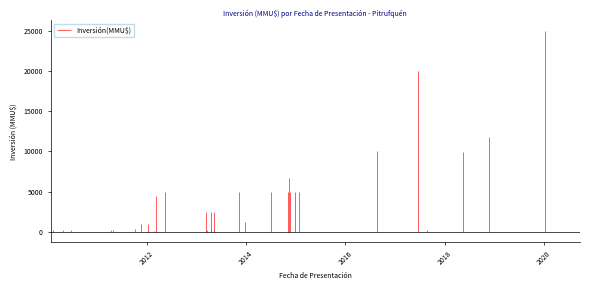

Rank the categories by value from lowest to highest.

17, 18, 26, 37, 39, 9, 10, 28, 30, 19, 22, 23, 33, 34, 36, 38, 4, 35, 32, 29, 31, 15, 0, 21, 24, 20, 27, 7, 8, 11, 13, 14, 16, 25, 12, 3, 6, 2, 5, 1